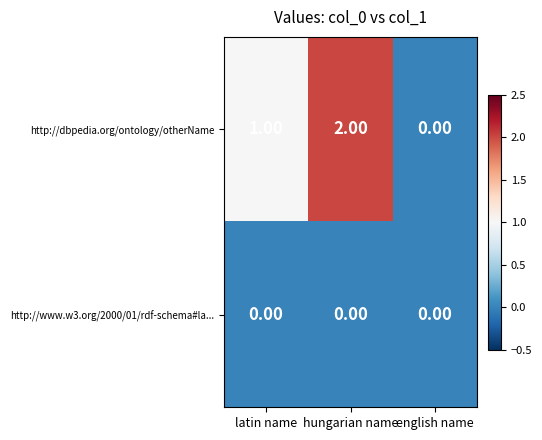

At which label is http://dbpedia.org/ontology/otherName closest to 1?

latin name